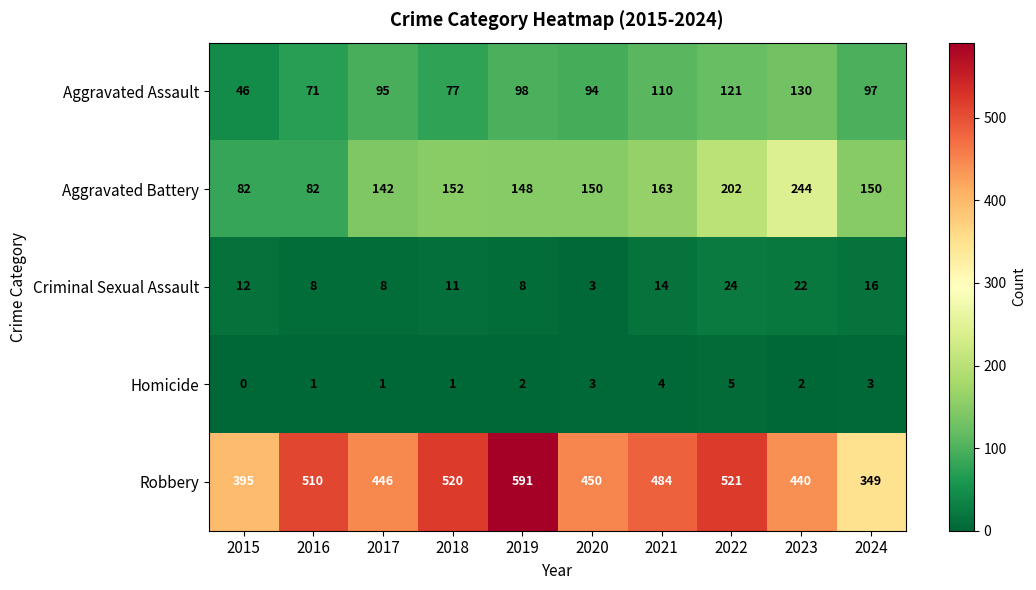

What is the maximum value shown in the chart?

591